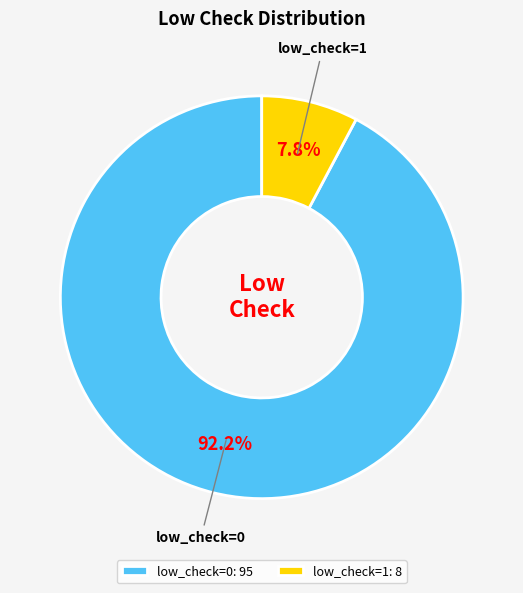

Rank the categories by value from highest to lowest.

low_check=0, low_check=1